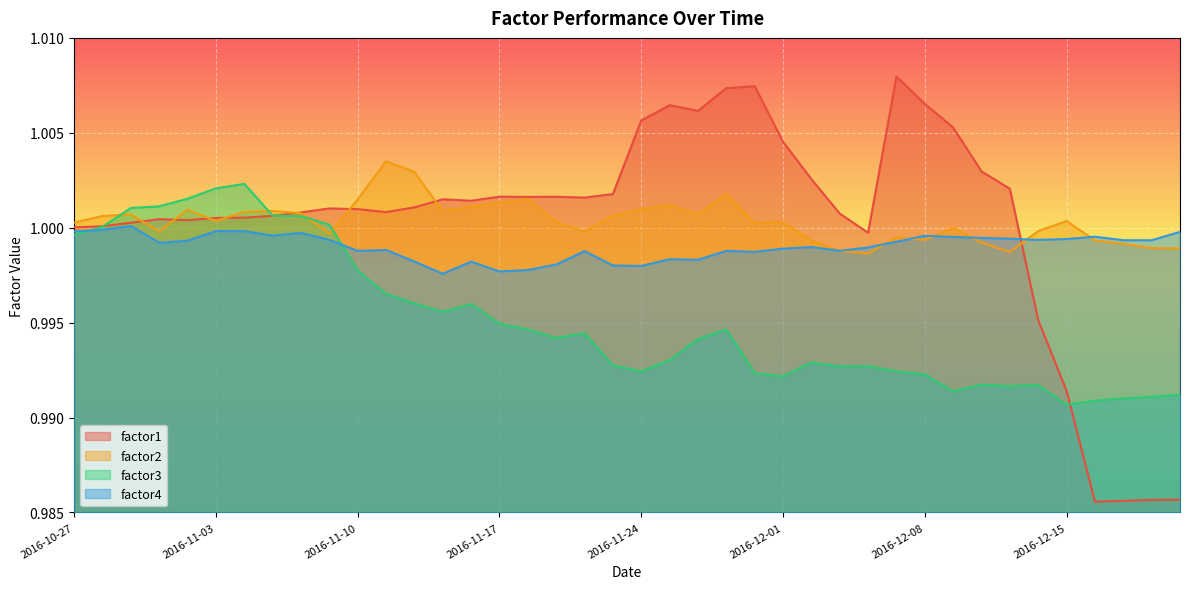

What is the total value across all series at 2016-12-19?

4.0